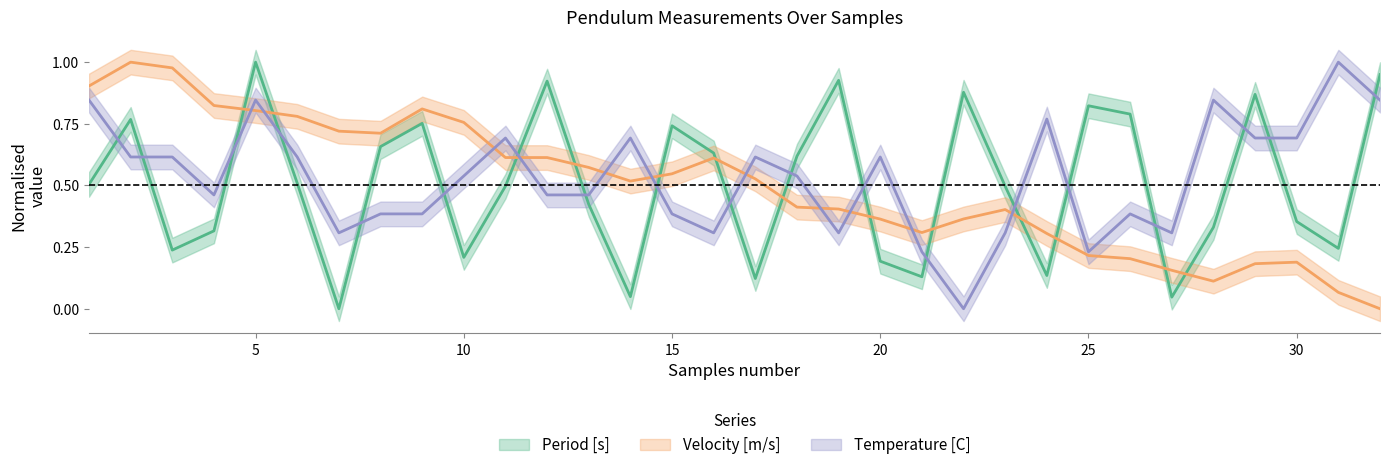

Reading left to right, list all the values displayed in this chart.

Period [s]: 1=0.5	2=0.8	3=0.2	4=0.3	5=1.0	6=0.5	7=0.0	8=0.7	9=0.8	10=0.2	11=0.5	12=0.9	13=0.4	14=0.0	15=0.7	16=0.6	17=0.1	18=0.6	19=0.9	20=0.2	21=0.1	22=0.9	23=0.5	24=0.1	25=0.8	26=0.8	27=0.0	28=0.3	29=0.9	30=0.4	31=0.2	32=0.9
Velocity [m/s]: 1=0.9	2=1.0	3=1.0	4=0.8	5=0.8	6=0.8	7=0.7	8=0.7	9=0.8	10=0.8	11=0.6	12=0.6	13=0.6	14=0.5	15=0.5	16=0.6	17=0.5	18=0.4	19=0.4	20=0.4	21=0.3	22=0.4	23=0.4	24=0.3	25=0.2	26=0.2	27=0.2	28=0.1	29=0.2	30=0.2	31=0.1	32=0.0
Temperature [C]: 1=0.8	2=0.6	3=0.6	4=0.5	5=0.8	6=0.6	7=0.3	8=0.4	9=0.4	10=0.5	11=0.7	12=0.5	13=0.5	14=0.7	15=0.4	16=0.3	17=0.6	18=0.5	19=0.3	20=0.6	21=0.2	22=0.0	23=0.3	24=0.8	25=0.2	26=0.4	27=0.3	28=0.8	29=0.7	30=0.7	31=1.0	32=0.8